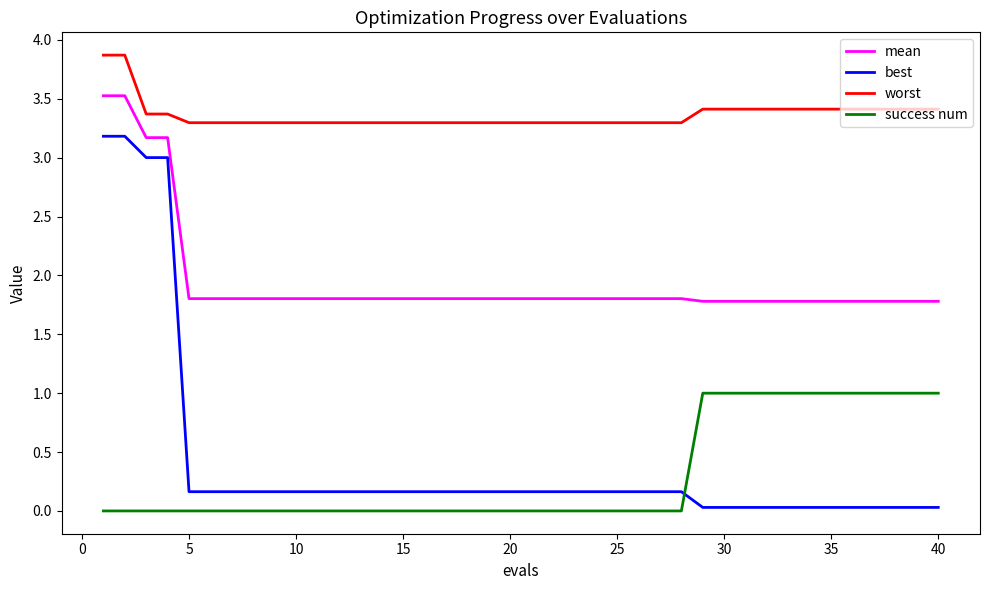

What is the difference between the maximum and minimum values in the worst series?

0.6